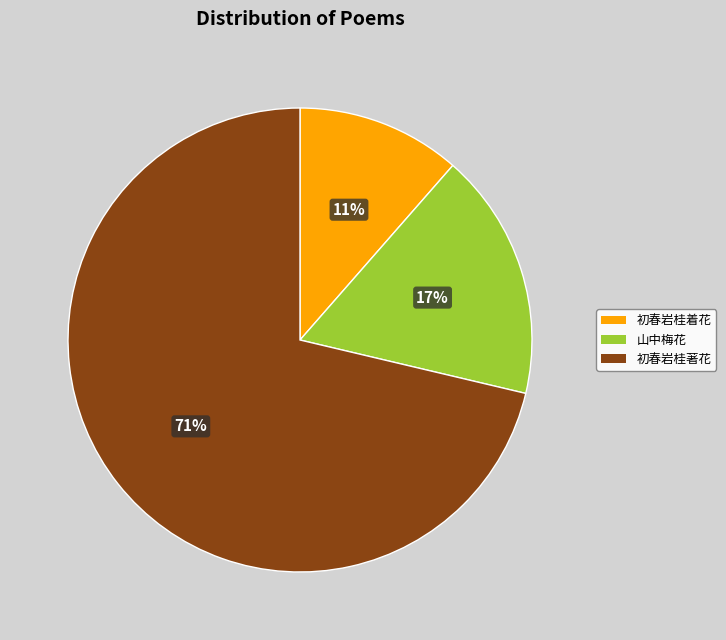

Does any single category account for the majority?

Yes